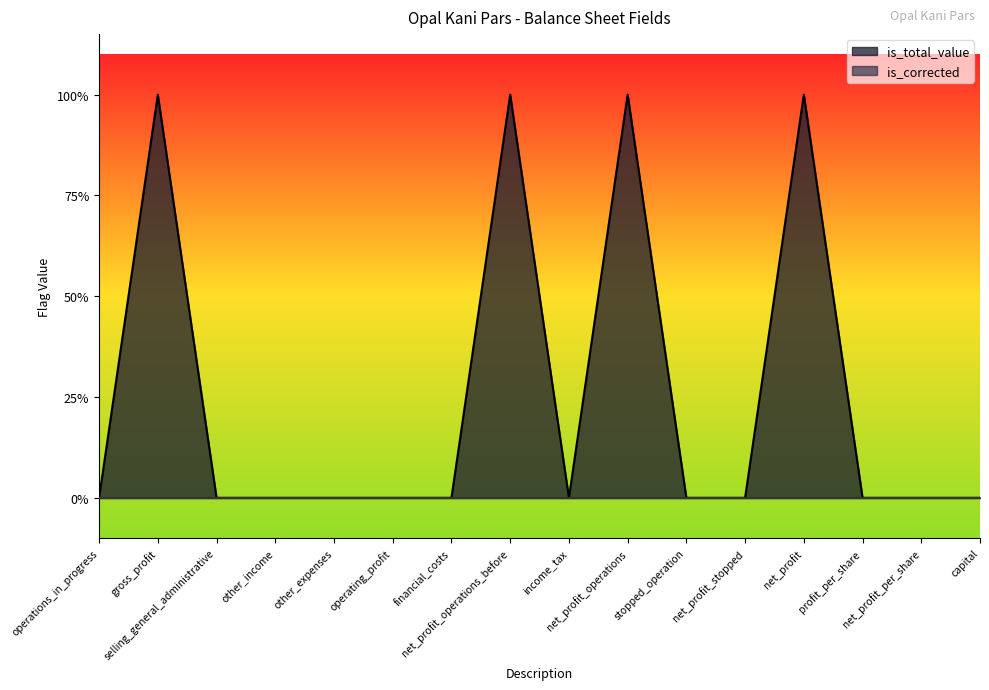

Reading left to right, transcribe all the data shown in this chart.

operations_in_progress=0	gross_profit=1	selling_general_administrative=0	other_income=0	other_expenses=0	operating_profit=0	financial_costs=0	net_profit_operations_before=1	income_tax=0	net_profit_operations=1	stopped_operation=0	net_profit_stopped=0	net_profit=1	profit_per_share=0	net_profit_per_share=0	capital=0